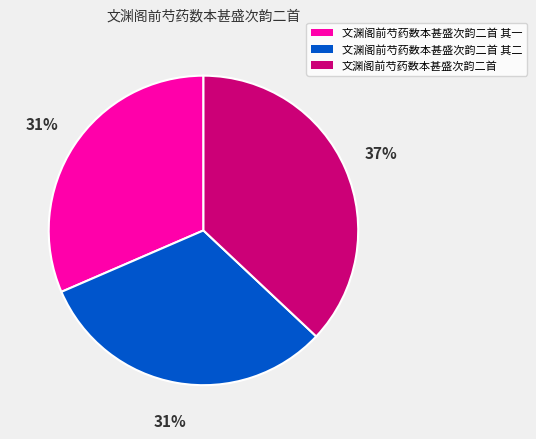

Does 文渊阁前芍药数本甚盛次韵二首 其一 represent more than half of the total?

No